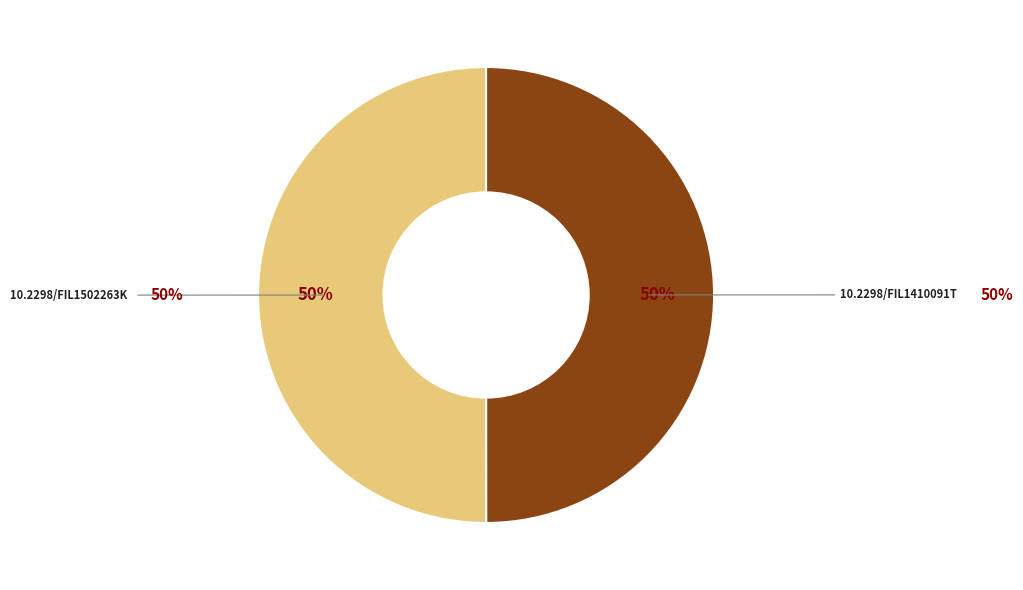

How many segments does this pie chart have?

2